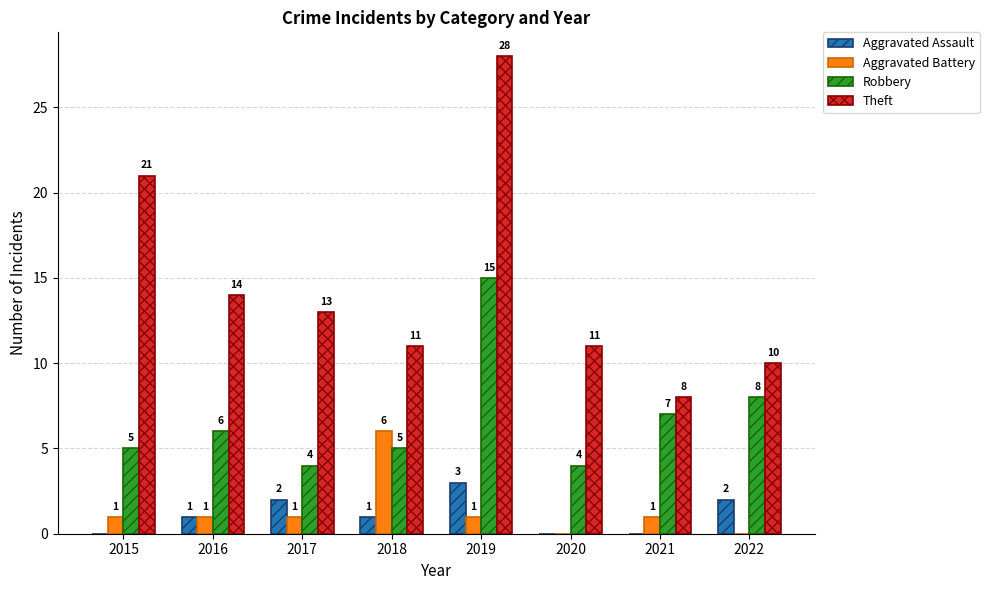

Which series has the largest total across all categories?

Theft